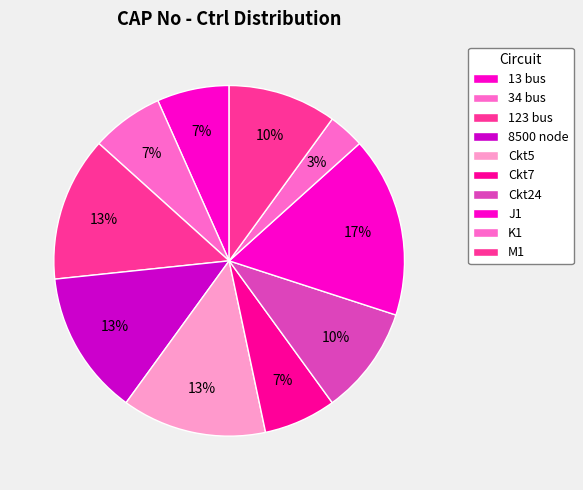

Count the number of slices in the pie.

10